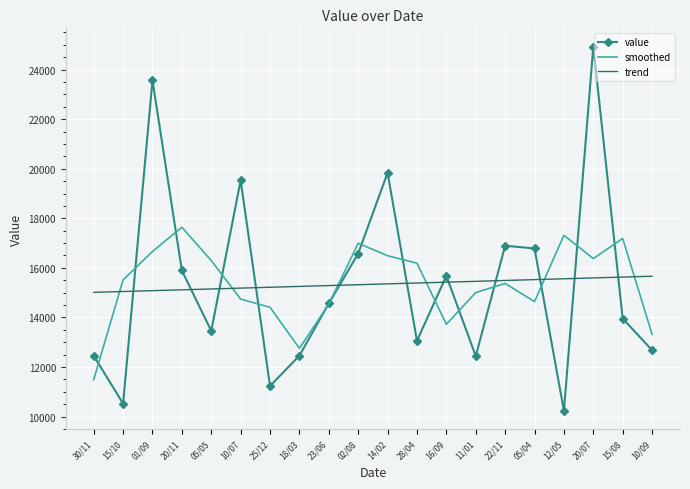

Is it true that smoothed equals 14740.7 at 10/07?

True